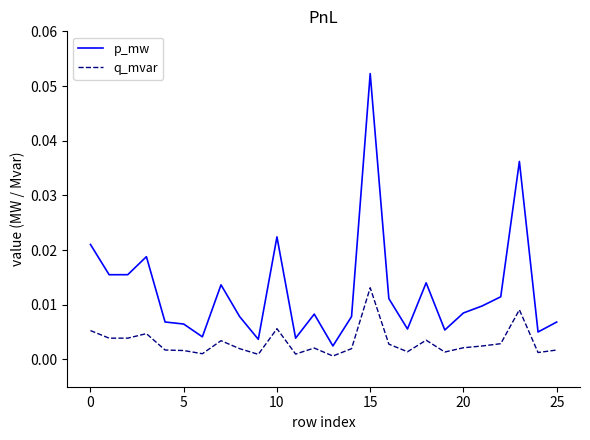

Rank the series by their maximum value, from highest to lowest.

p_mw, q_mvar